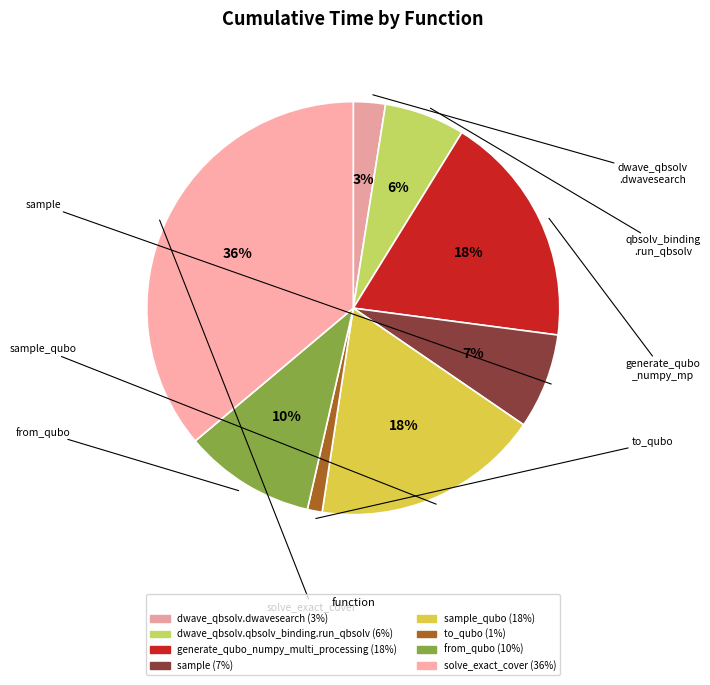

Count the number of slices in the pie.

8